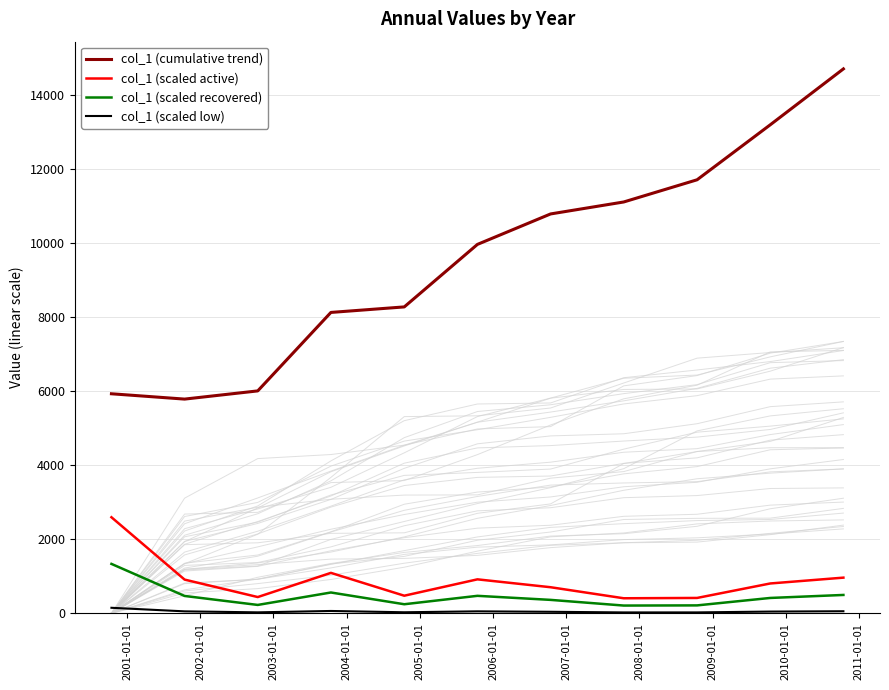

What is the difference between the maximum and minimum values in the col_1 (scaled low) series?

125.2